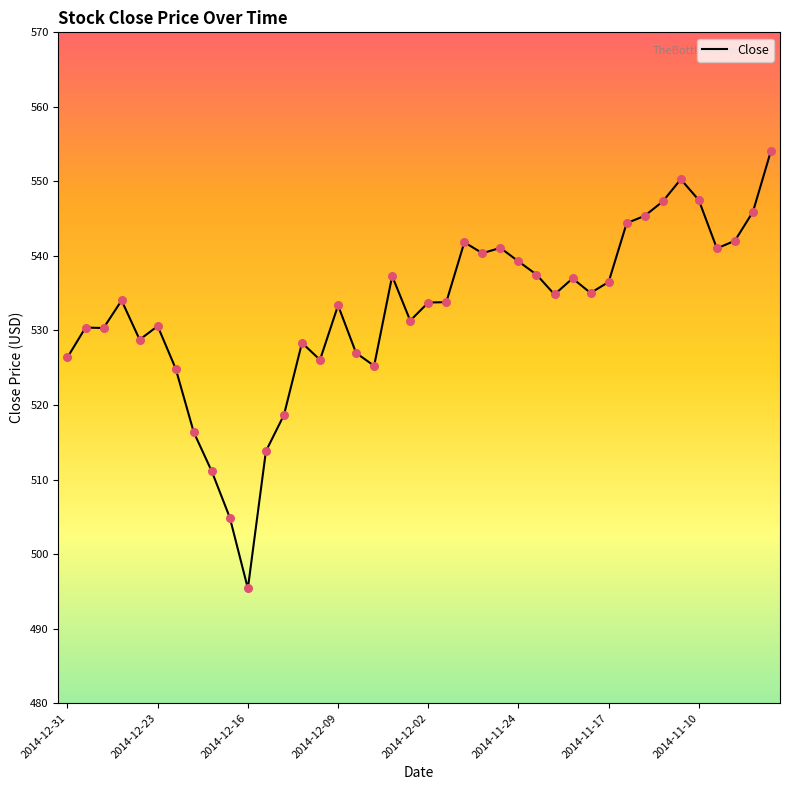

What is the maximum value shown in the chart?

554.1